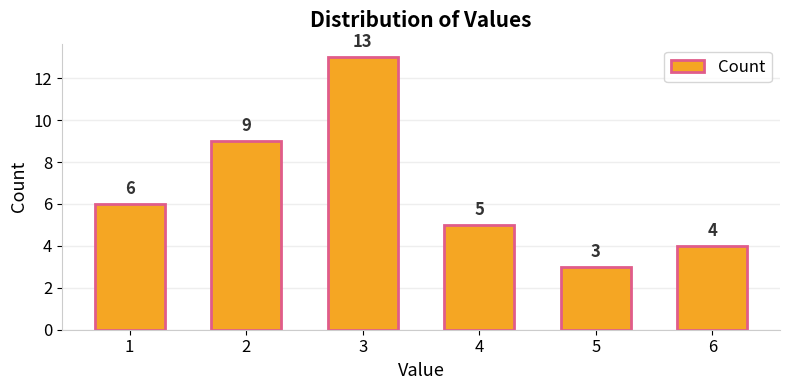

The value at 1 is 3. True or false?

False